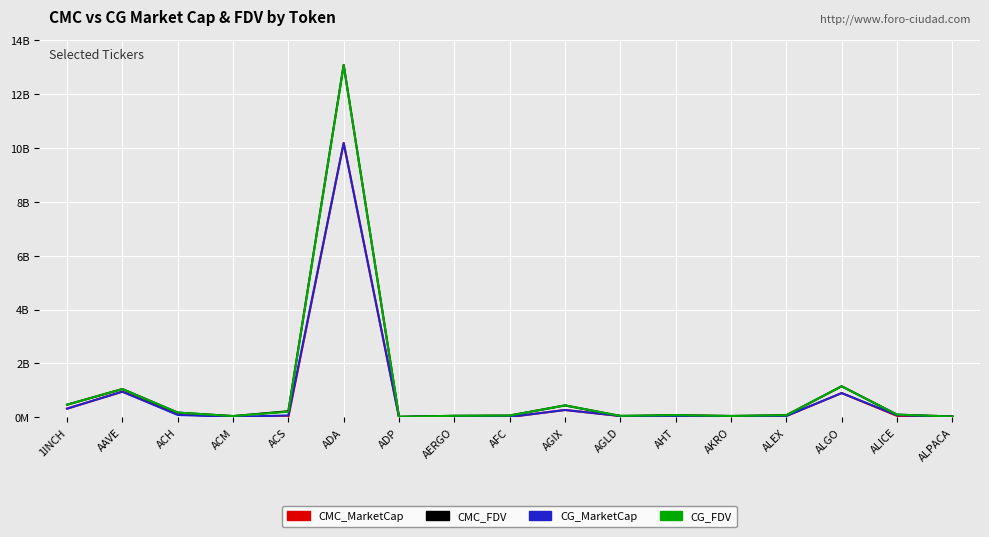

What position from the right is ALEX?

4